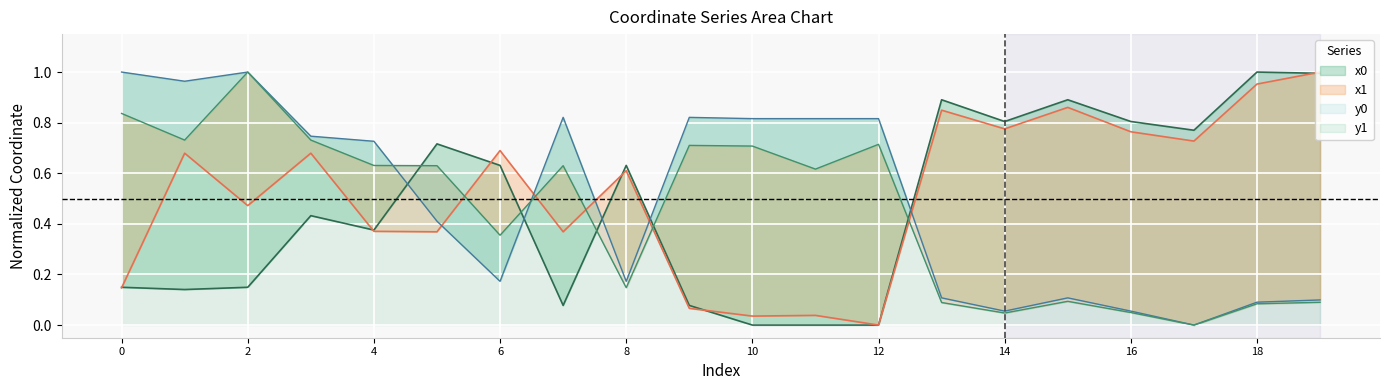

Is it true that x0 equals 0.5 at 11?

False